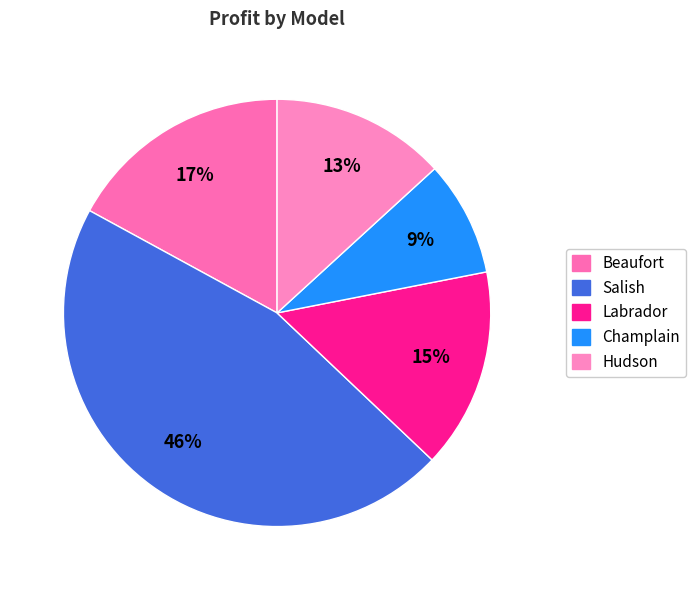

How many segments does this pie chart have?

5